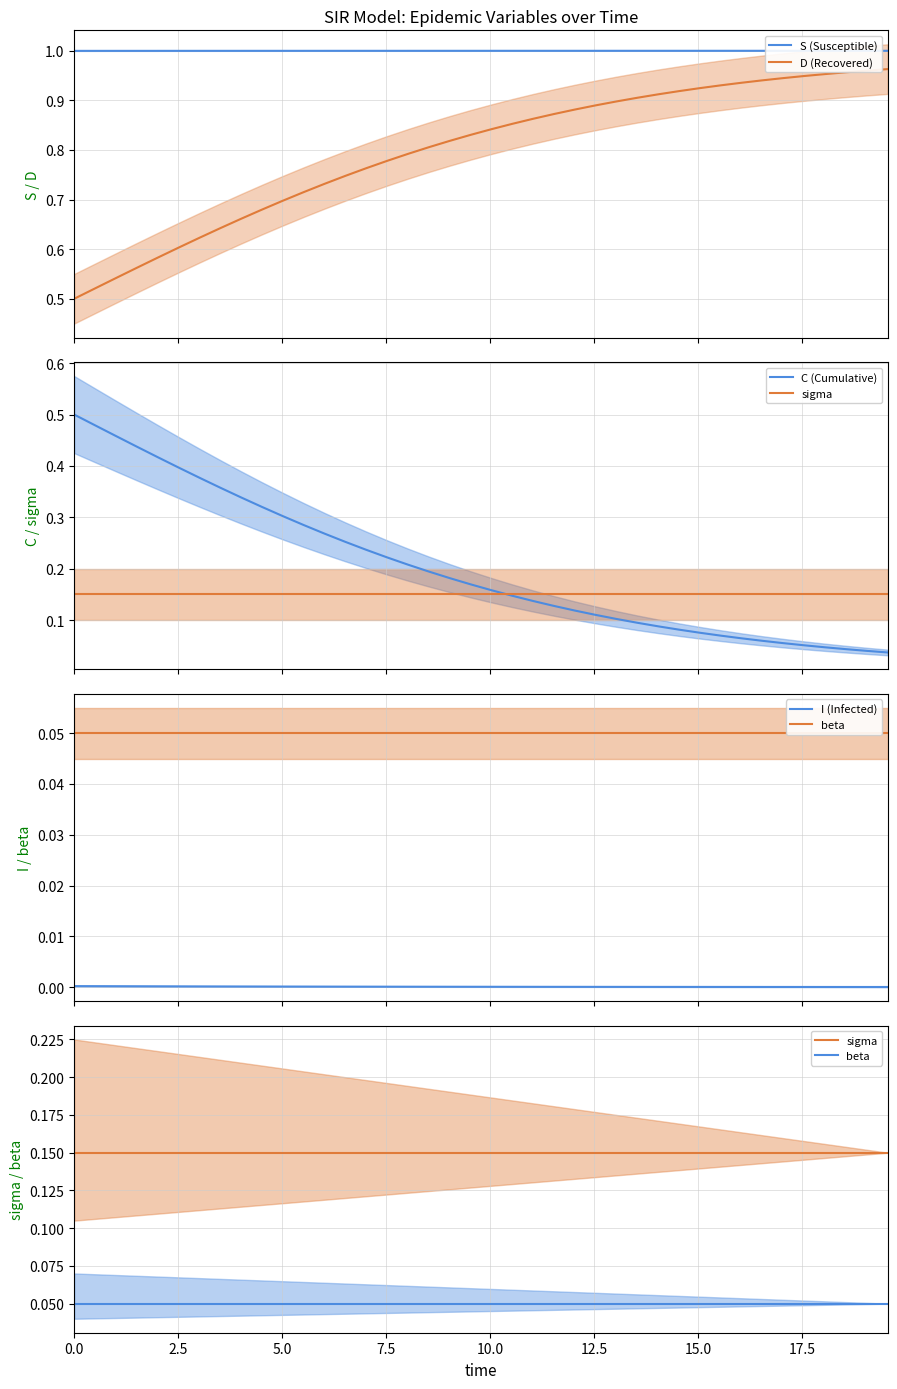

True or false: I (Infected) and S (Susceptible) intersect in this chart.

False